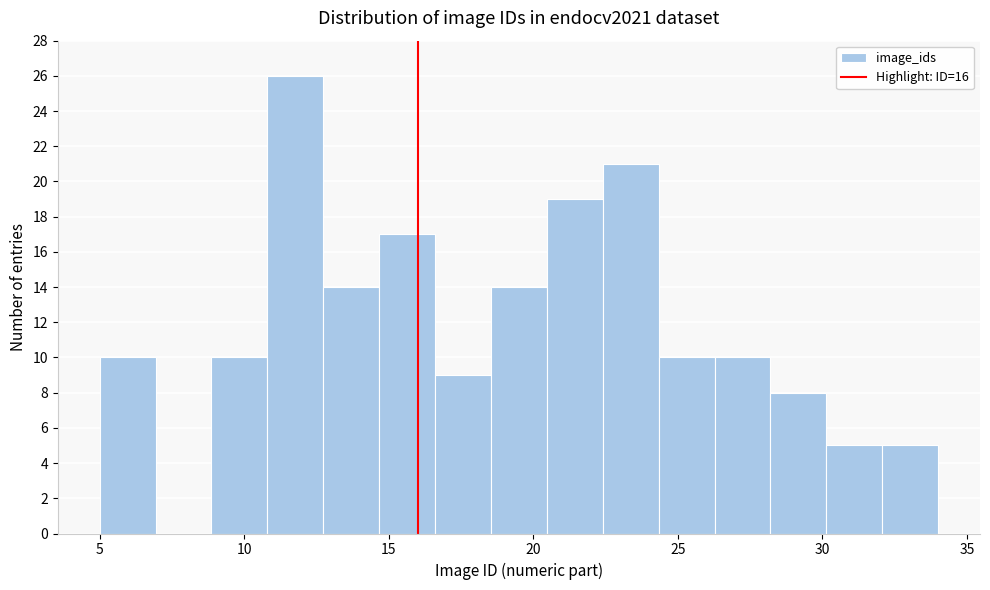

Around what value on the x-axis is the tallest bar? Give the approximate position of its centre, as read against the axis.

12.0